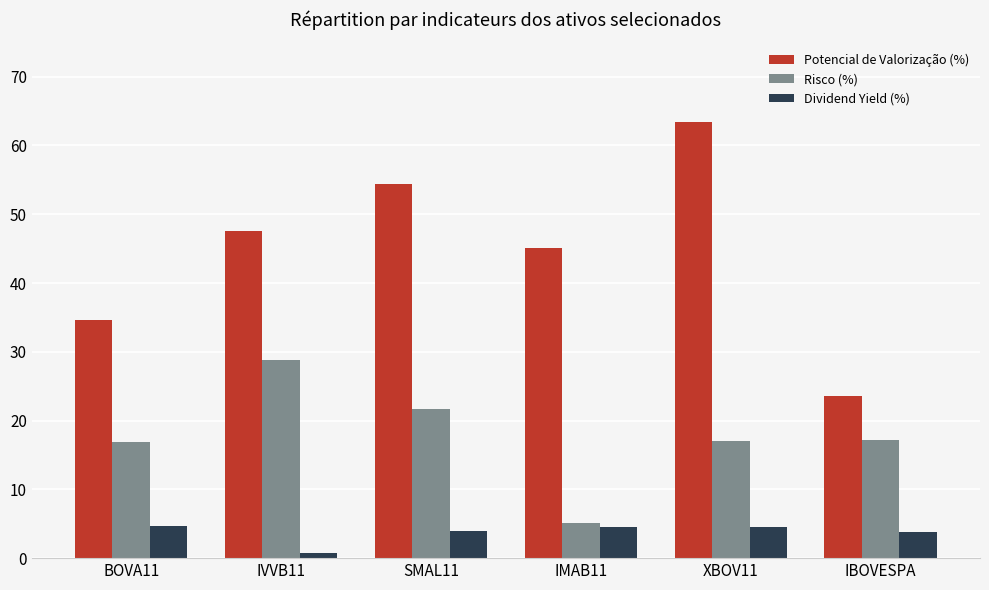

Rank the series by their maximum value, from lowest to highest.

Dividend Yield (%), Risco (%), Potencial de Valorização (%)